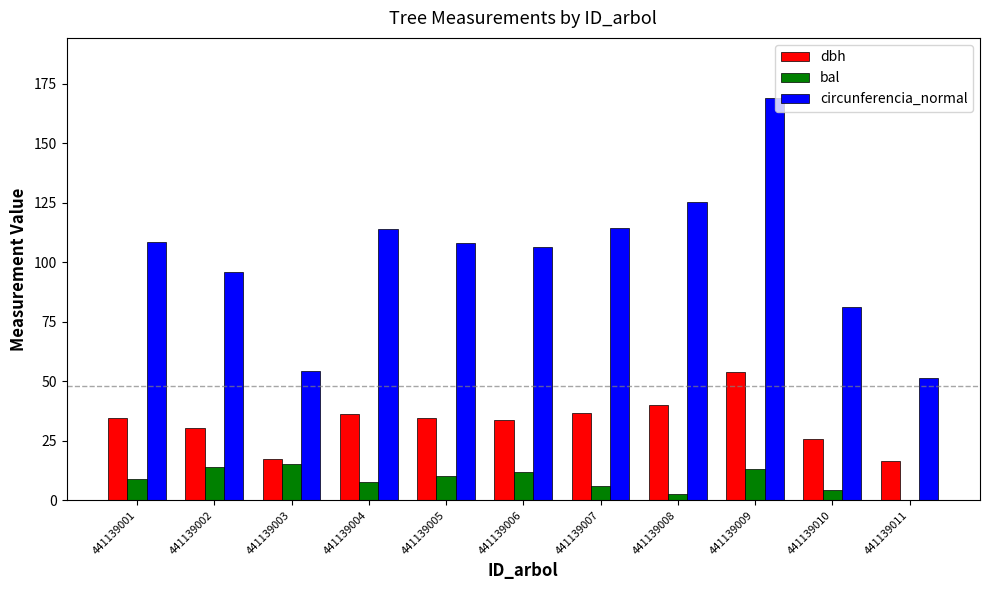

Is it true that dbh equals 13.4 at 441139006?

False